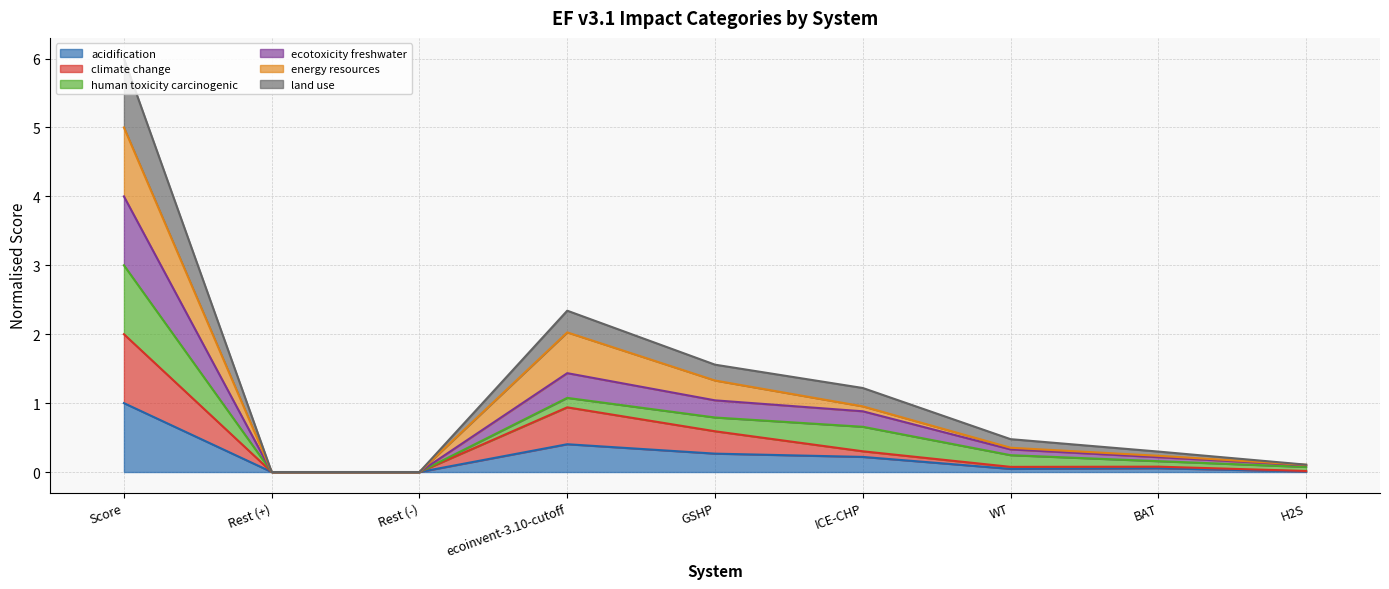

The value of acidification at Rest (+) is 0.0. True or false?

True